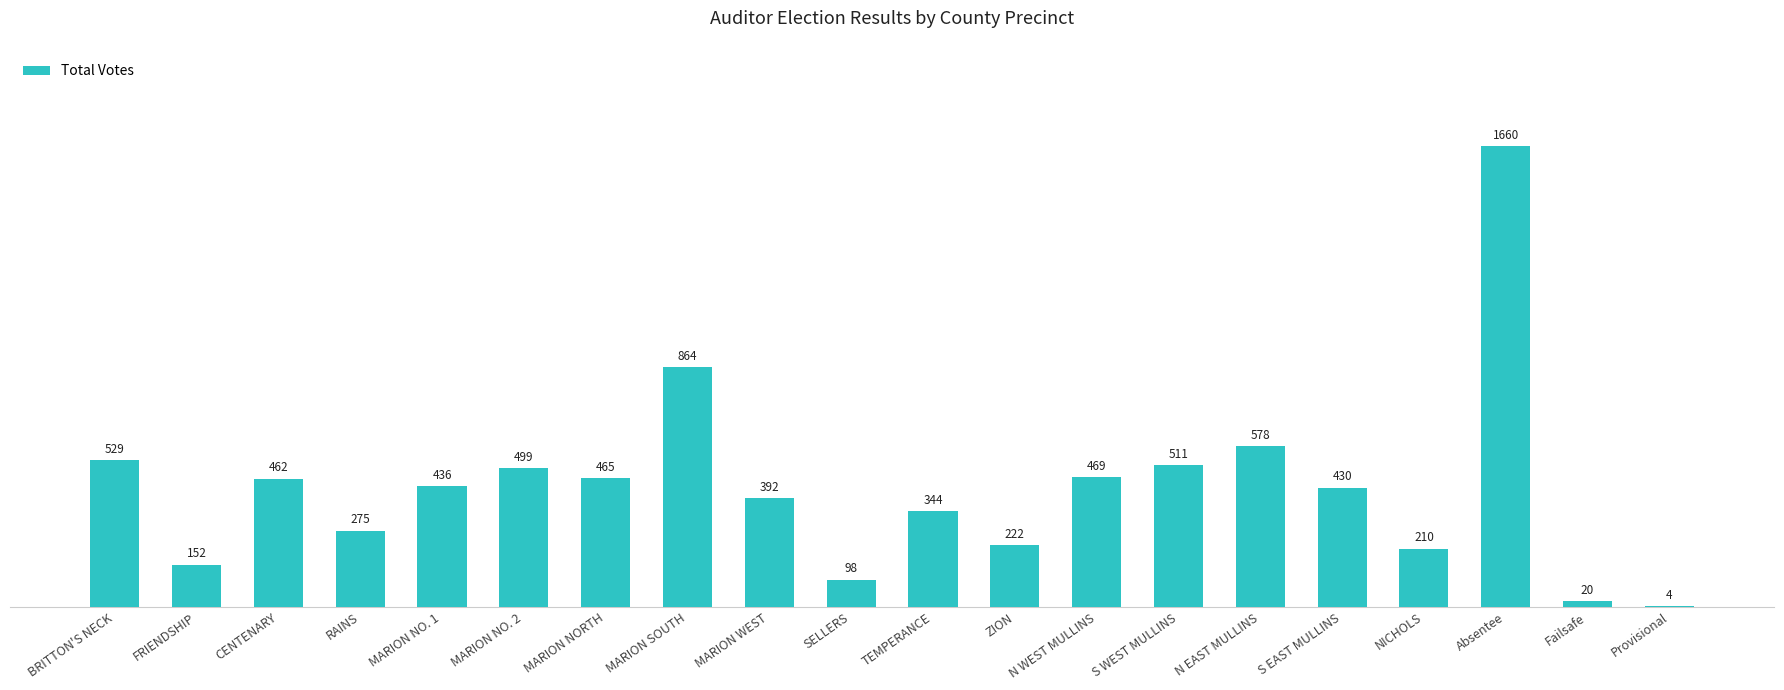

How many series are shown in this chart?

1